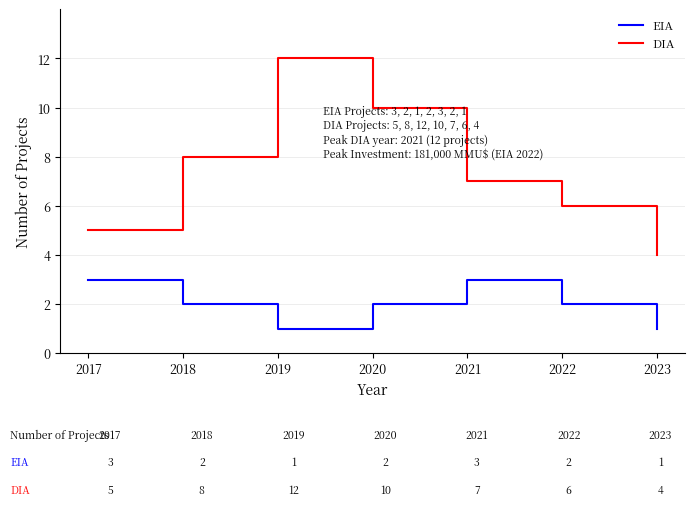

What value does the EIA series have at 2017?

3